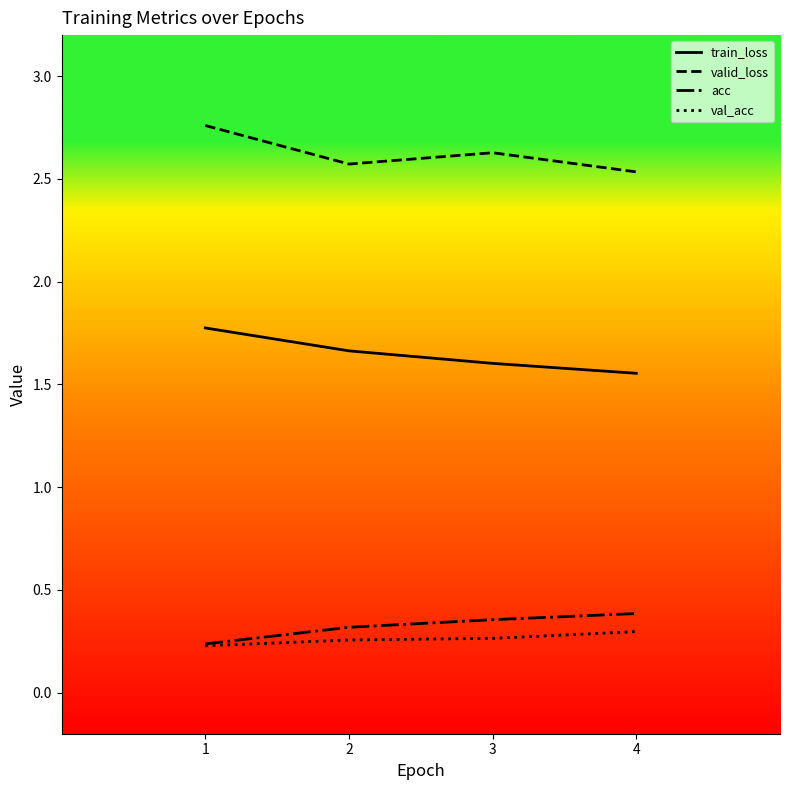

What is the total value across all series at 2?

4.8